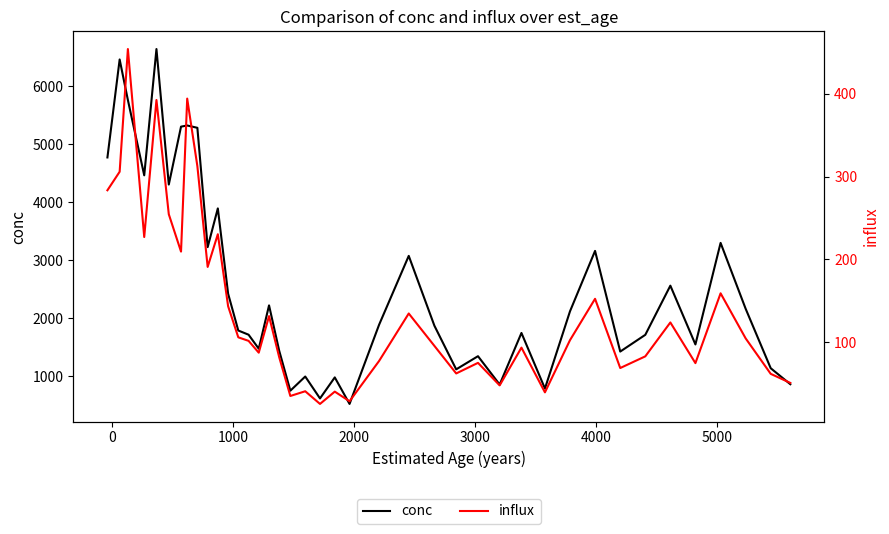

How many data points in influx are above 102?

20